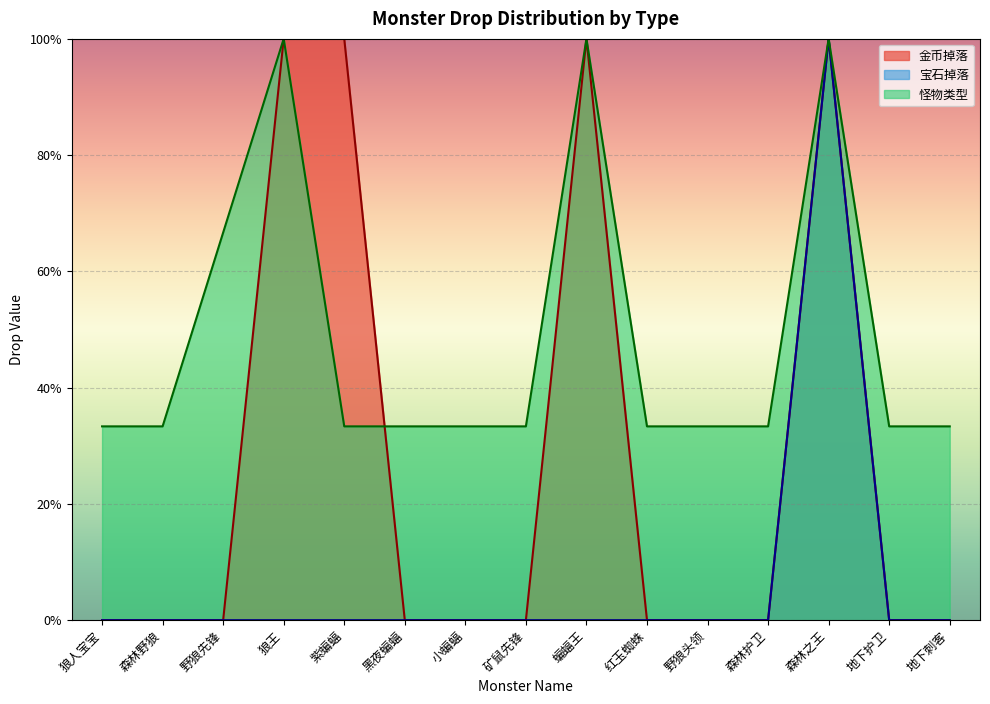

At which category is the sum across all series the highest?

森林之王